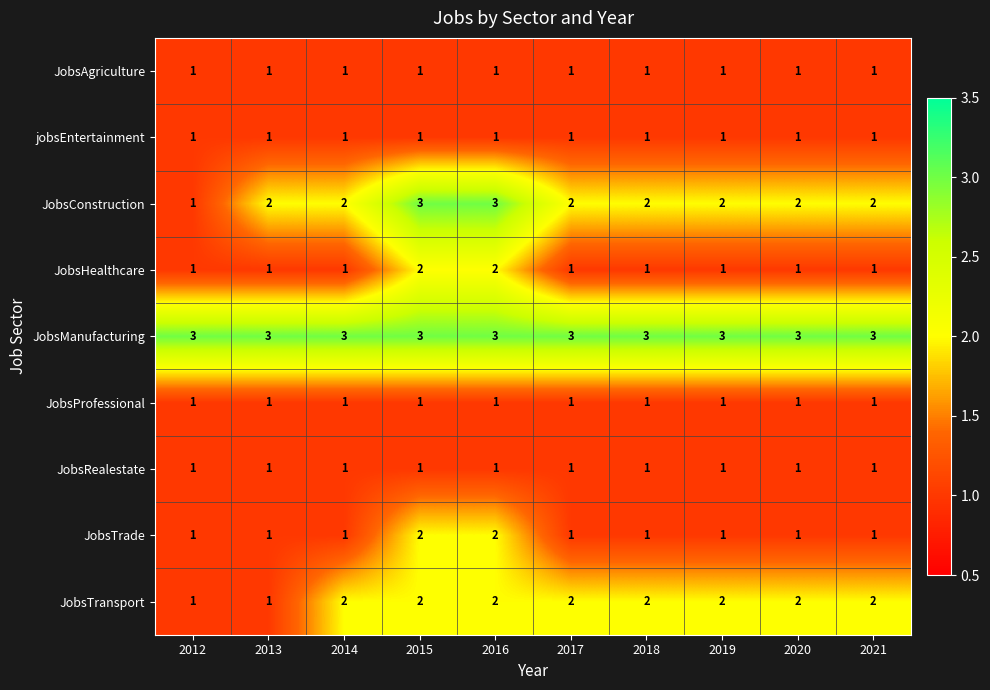

What is the sum of all jobsEntertainment values?

10